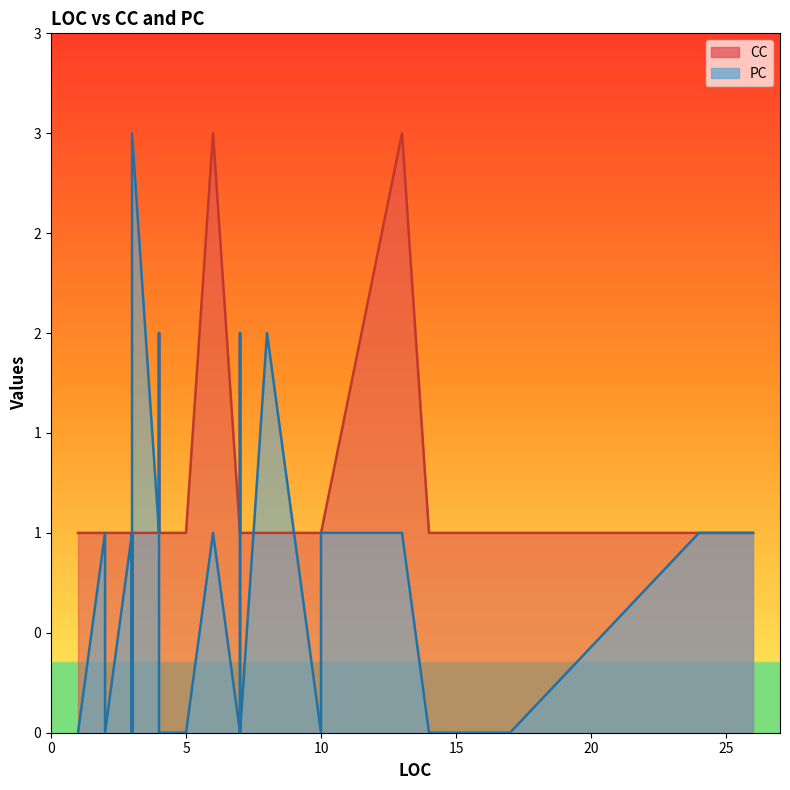

What is the total value across all series at 3?

2